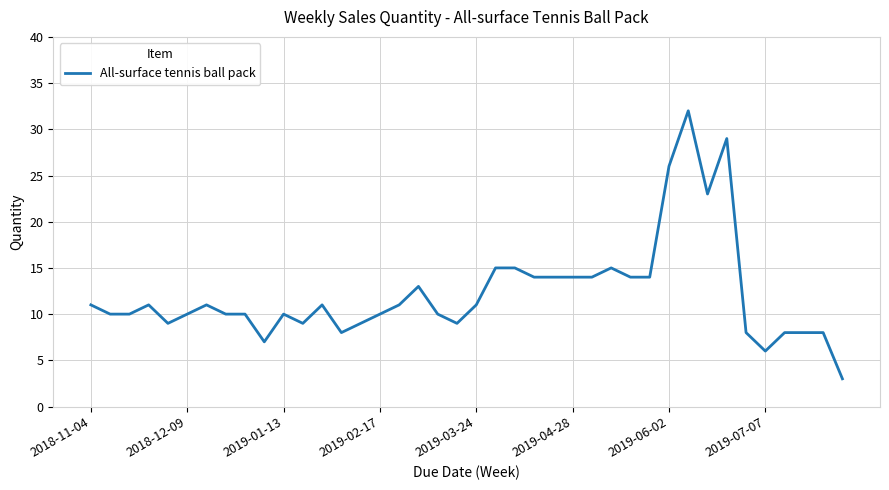

What is the greatest value displayed?

32